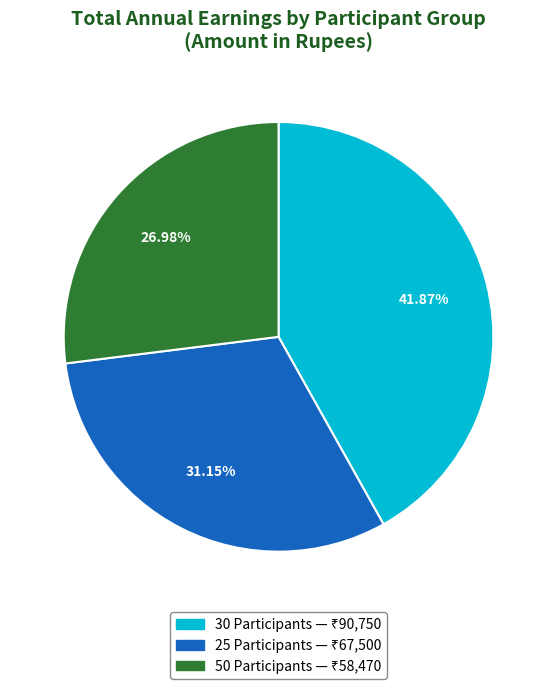

True or false: 30 Participants accounts for 42% of the total.

True